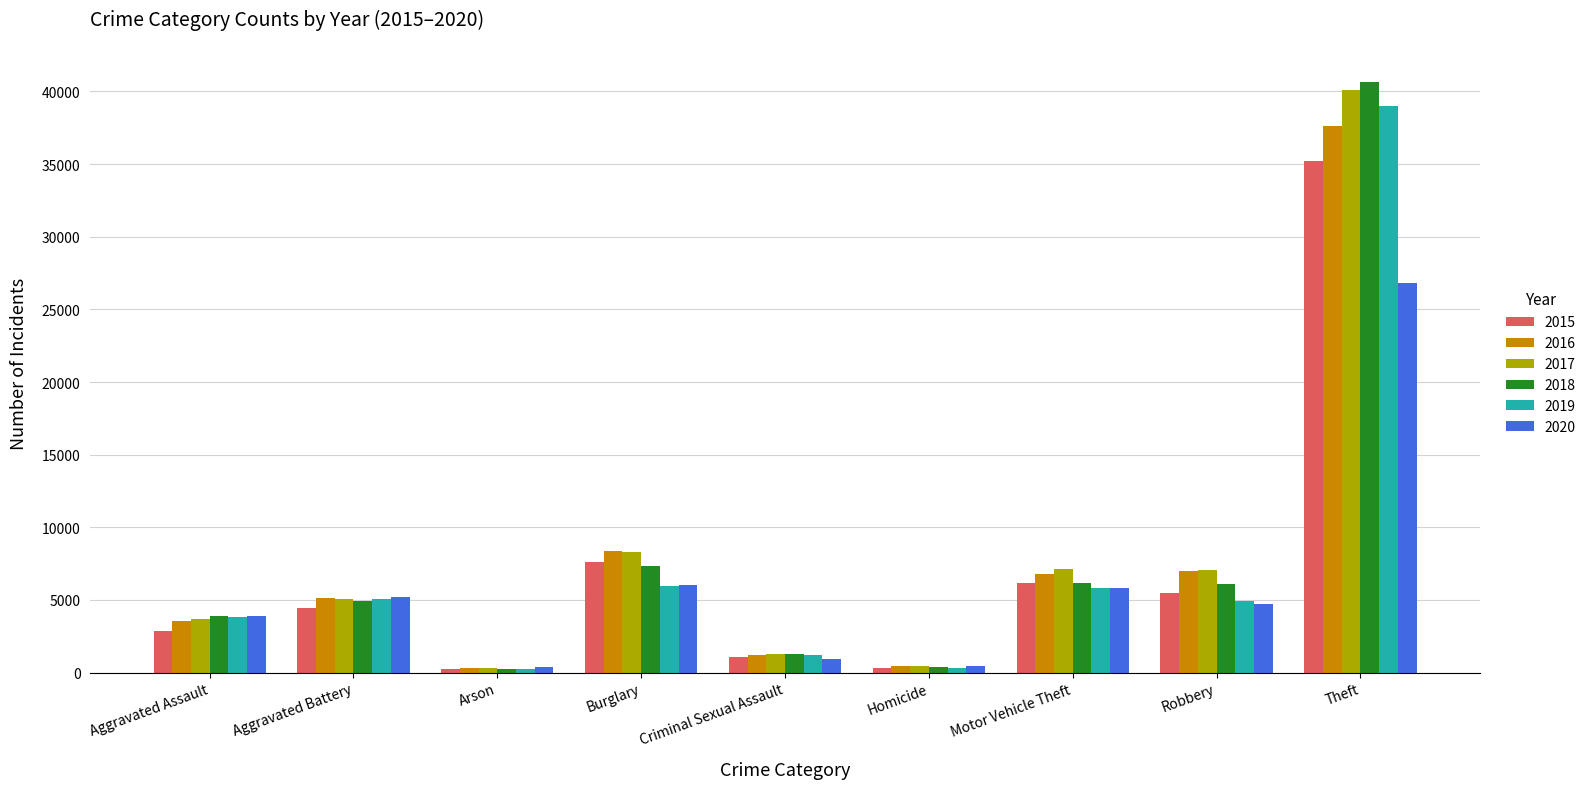

Is the value of 2016 at Robbery greater than the value of 2020 at Criminal Sexual Assault?

Yes